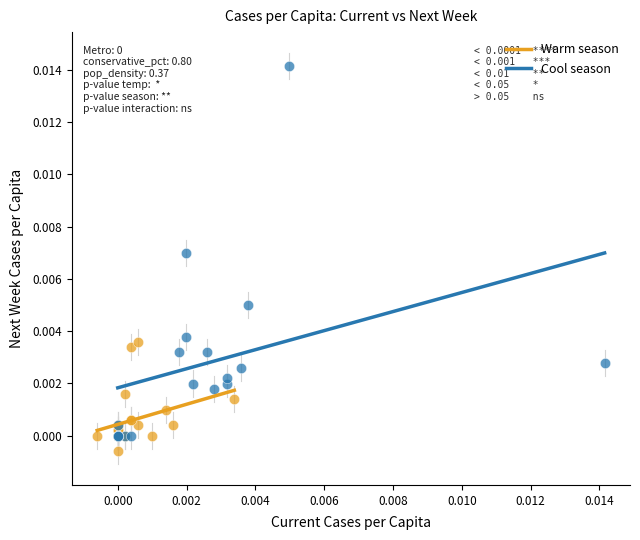

Which series reaches the maximum Y coordinate?

Cool season